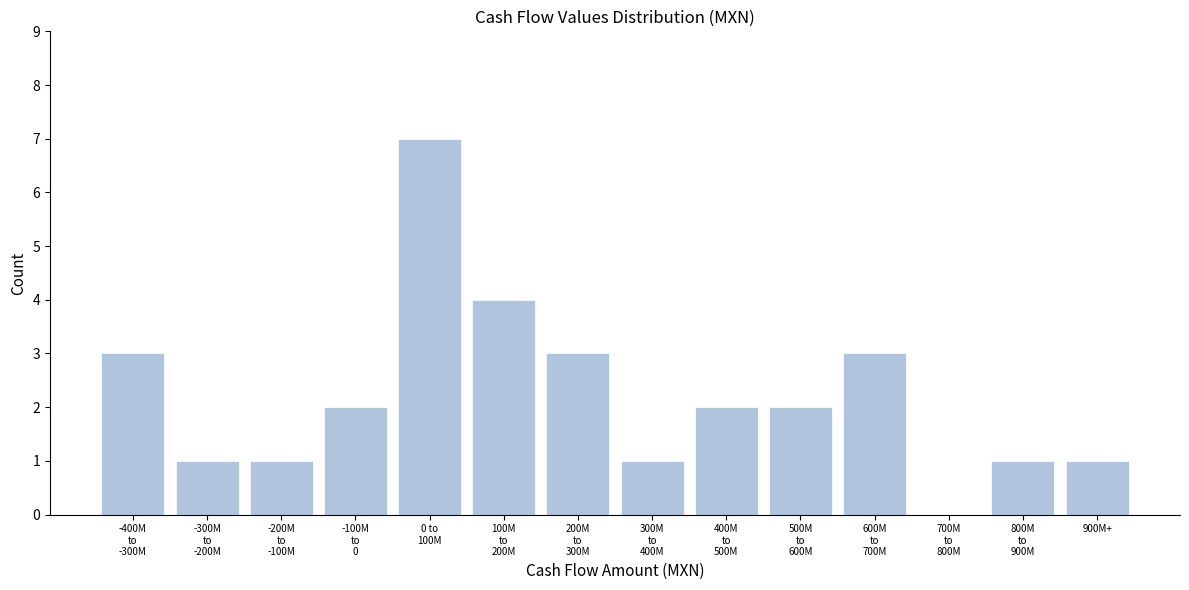

What is the greatest value displayed?

7